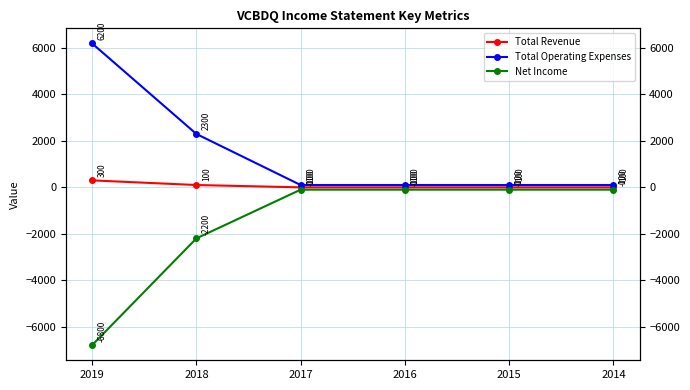

True or false: Total Revenue and Total Operating Expenses cross at least once.

False